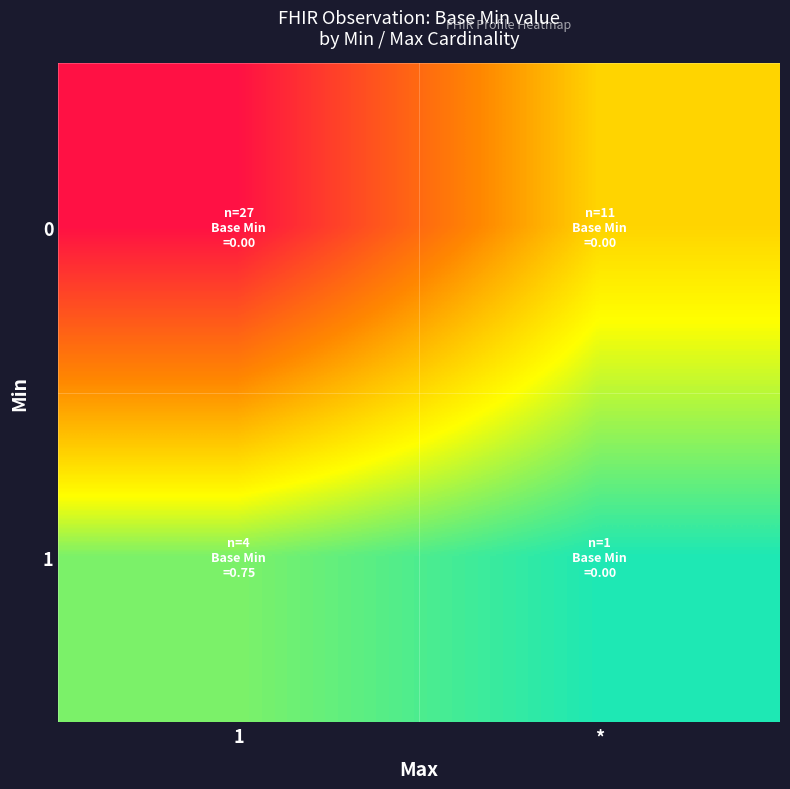

At *, list the series in order from smallest to largest.

1, 0